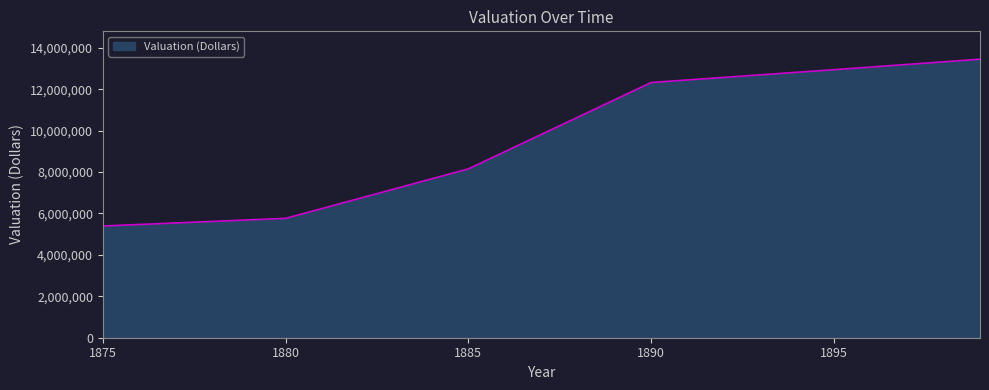

What is the minimum value shown in the chart?

5393885